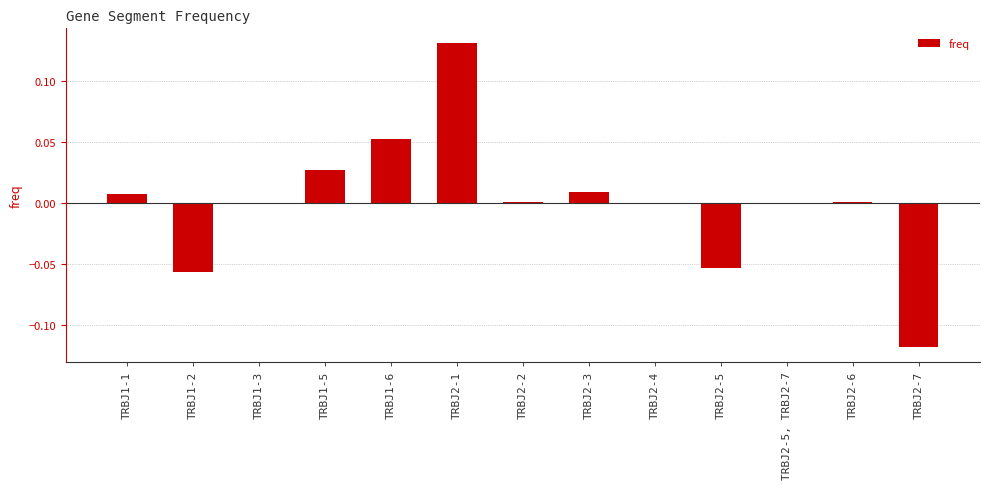

Is it true that the value at TRBJ2-1 is 0.0?

False